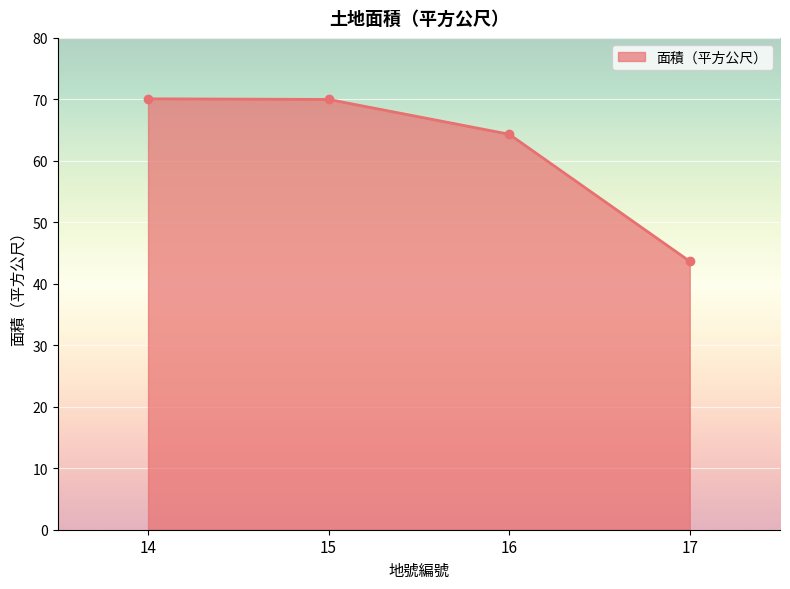

What is the value of the 3rd point from the left?

64.3